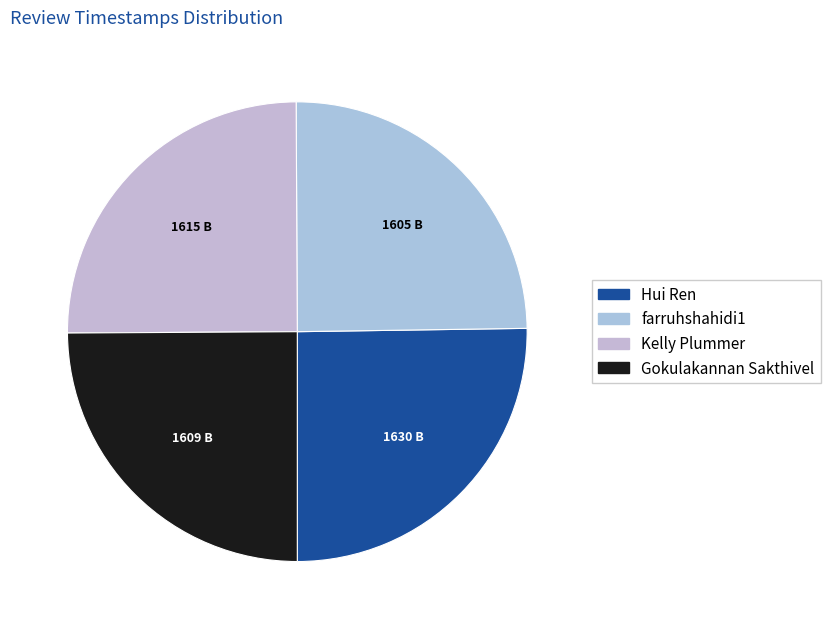

Does Gokulakannan Sakthivel represent more than half of the total?

No